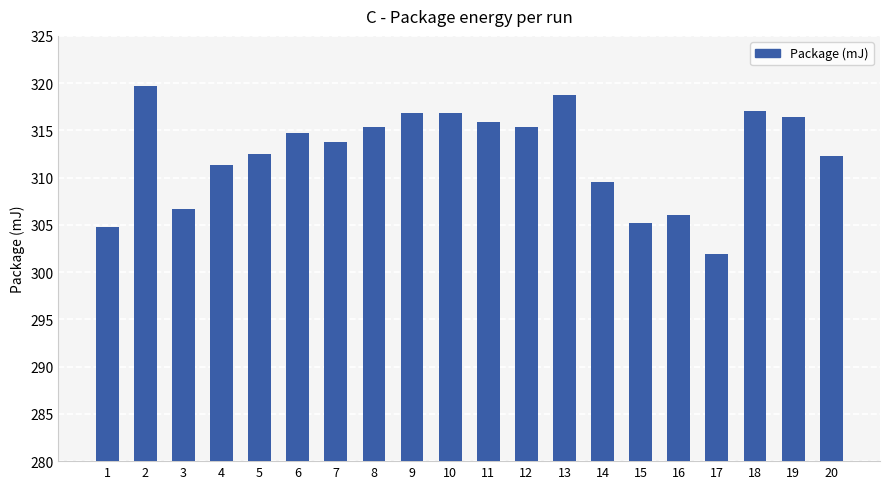

At which label does the data first exceed 314?

2